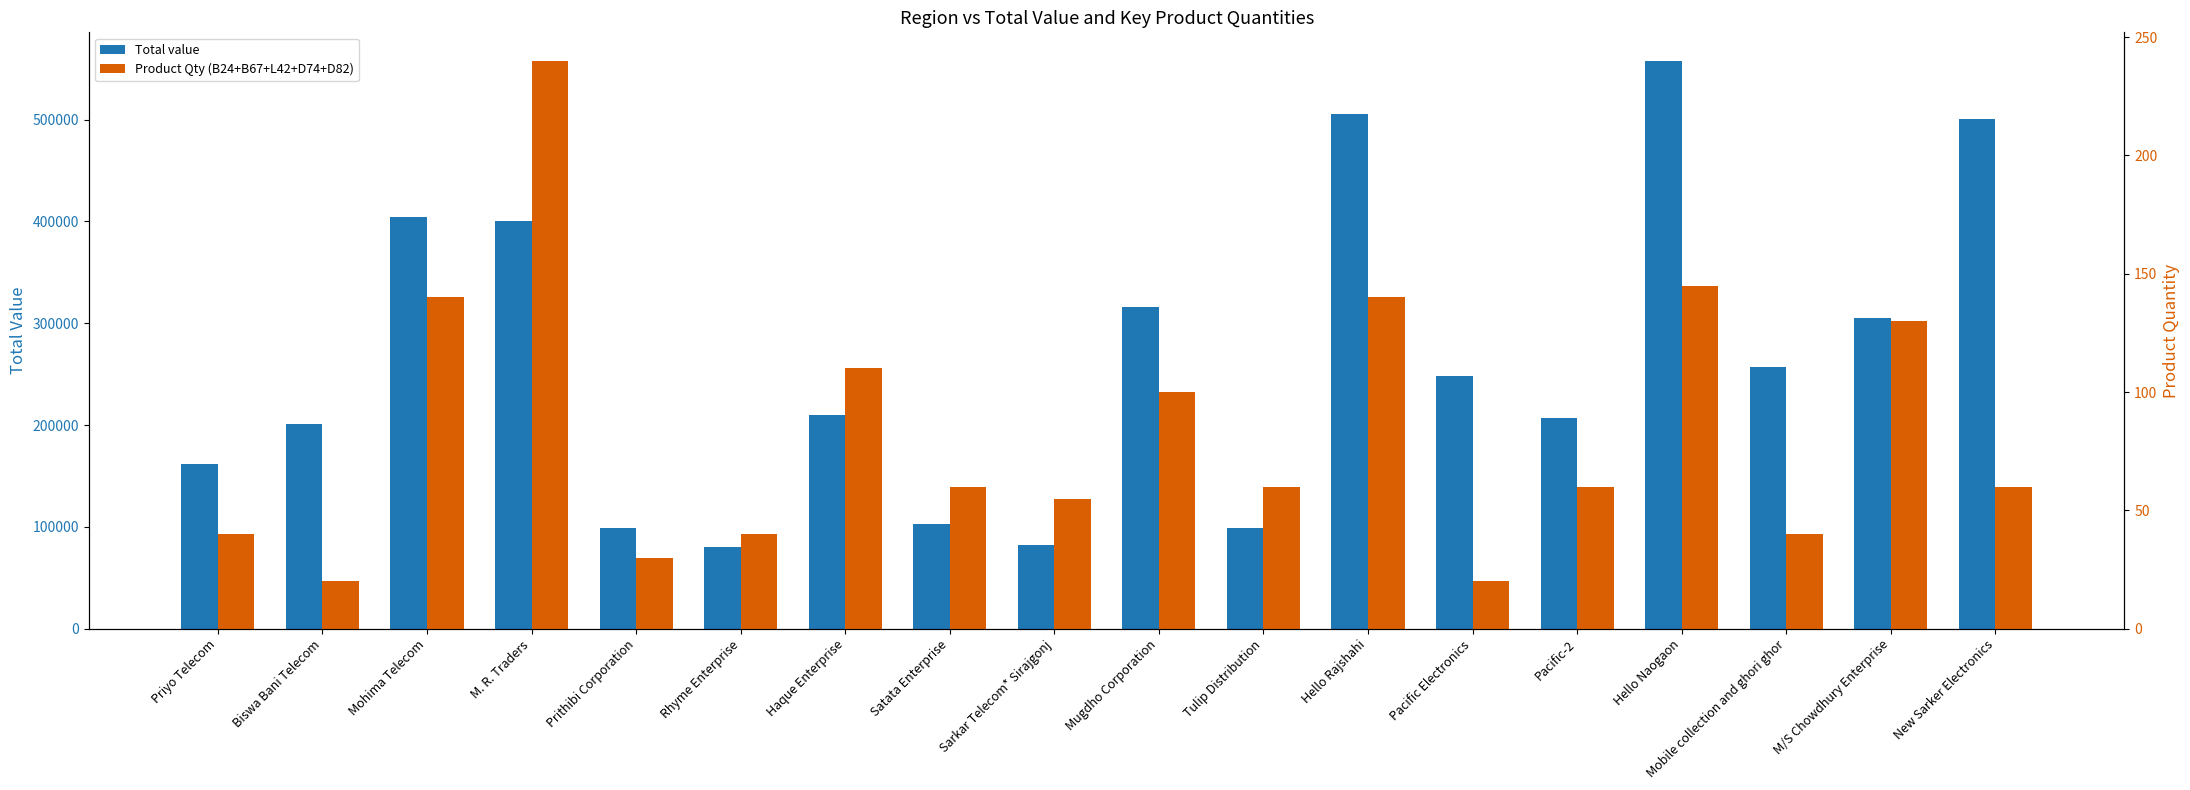

What is the value of the Total value bar at the 16th from the left?

257073.2